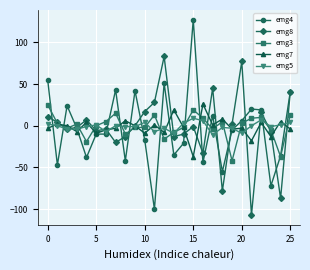

How many lines are shown in the chart?

5